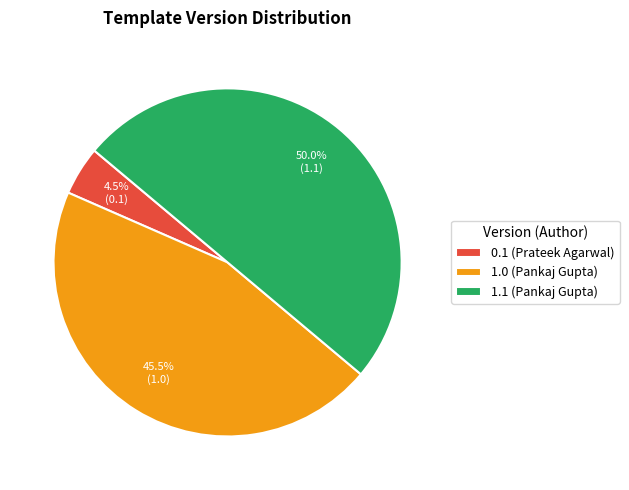

Count the number of slices in the pie.

3